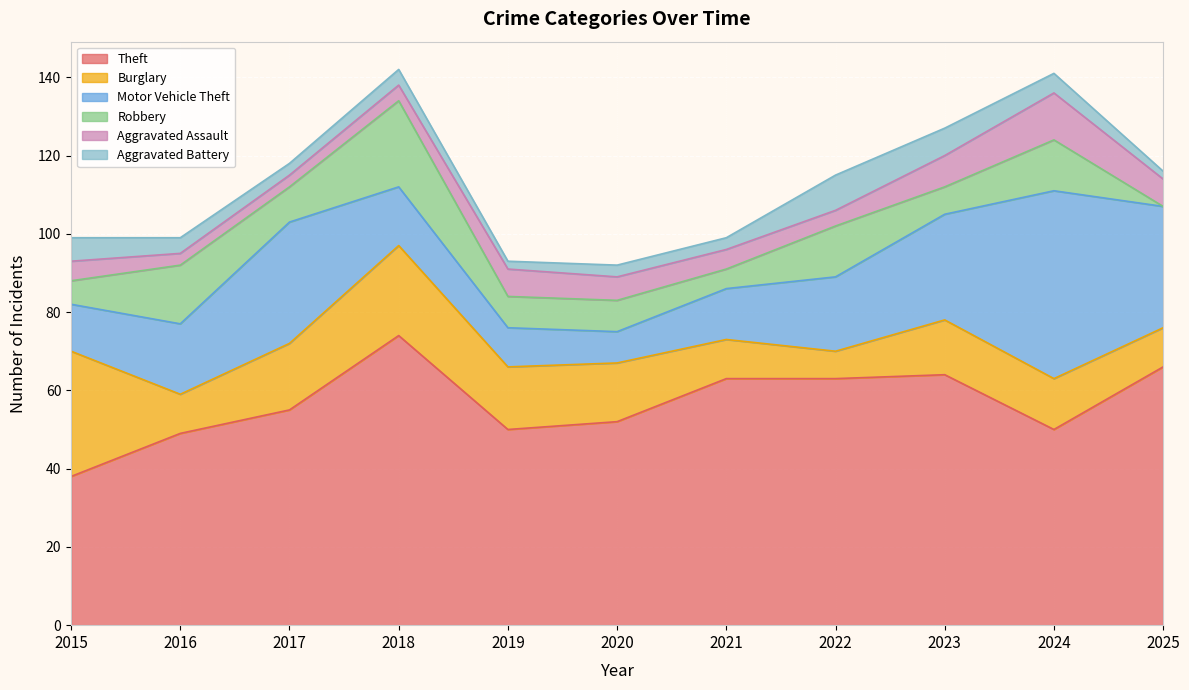

True or false: Burglary has a value of 18 at 2016.

False